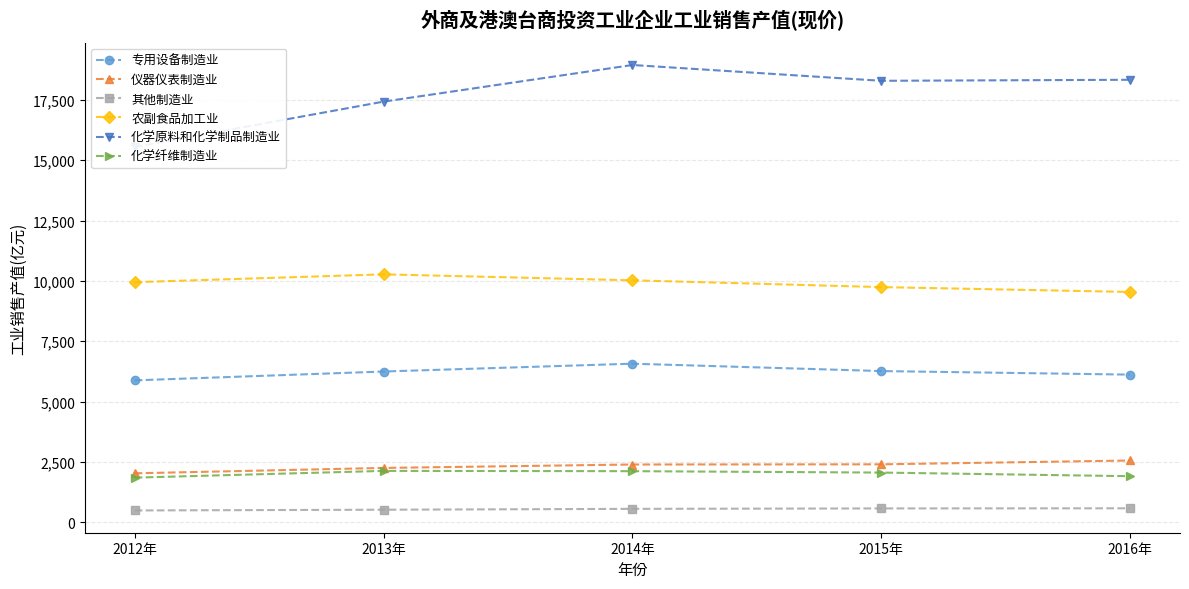

True or false: 农副食品加工业 and 化学原料和化学制品制造业 cross at least once.

False